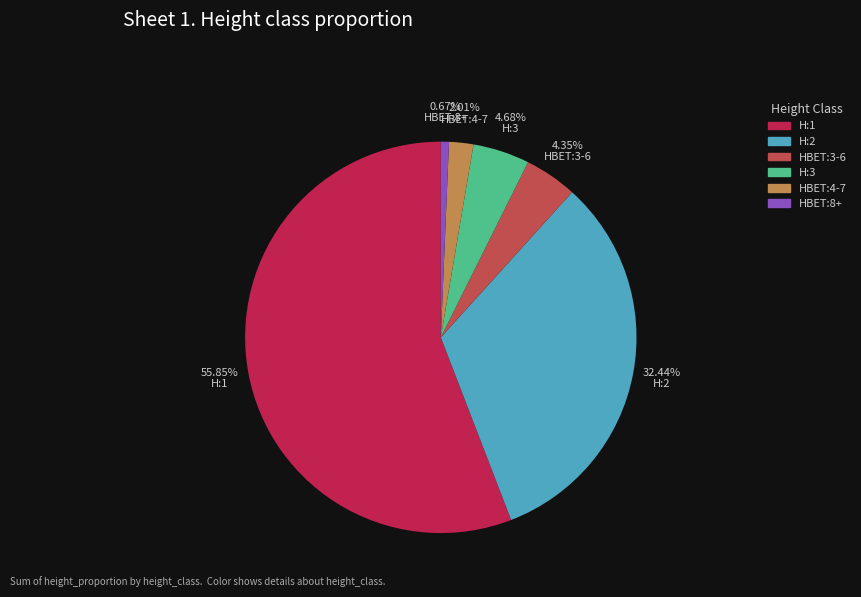

To the nearest percent, what is the difference between the HBET:3-6 and H:2 slice percentages?

28%